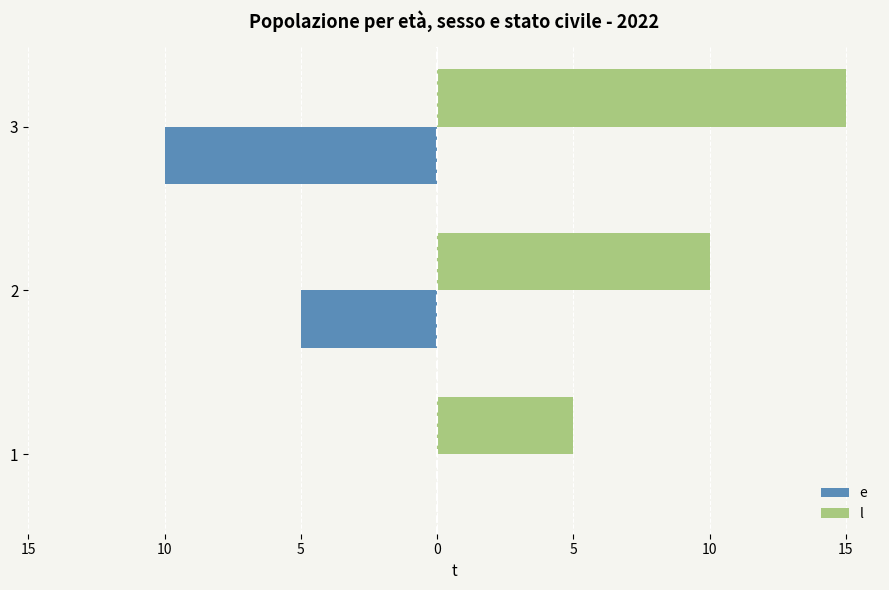

Reading left to right, transcribe all the data shown in this chart.

e: 0	-5	-10
l: 5	10	15